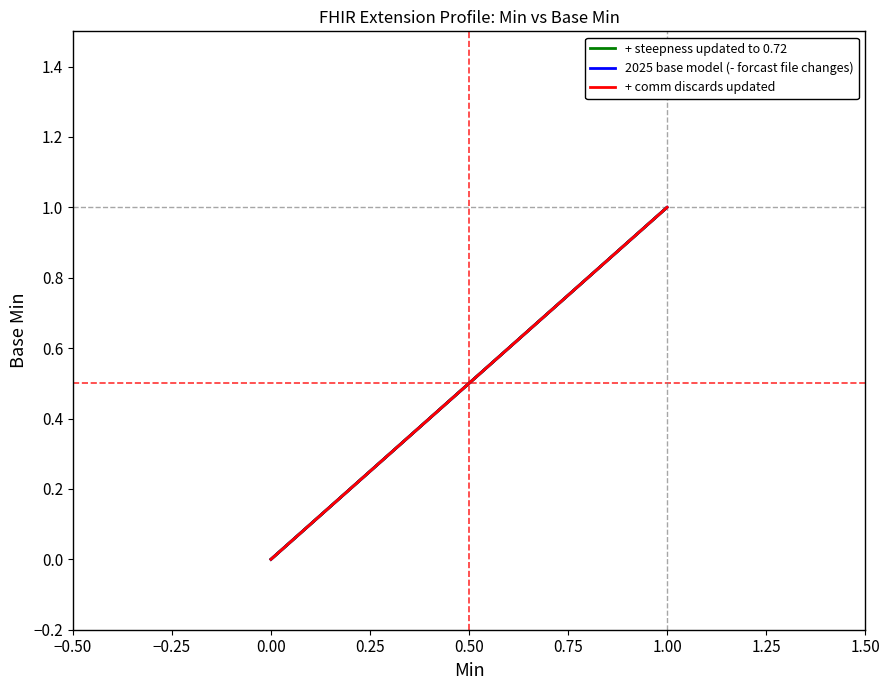

What is the greatest value displayed?

1